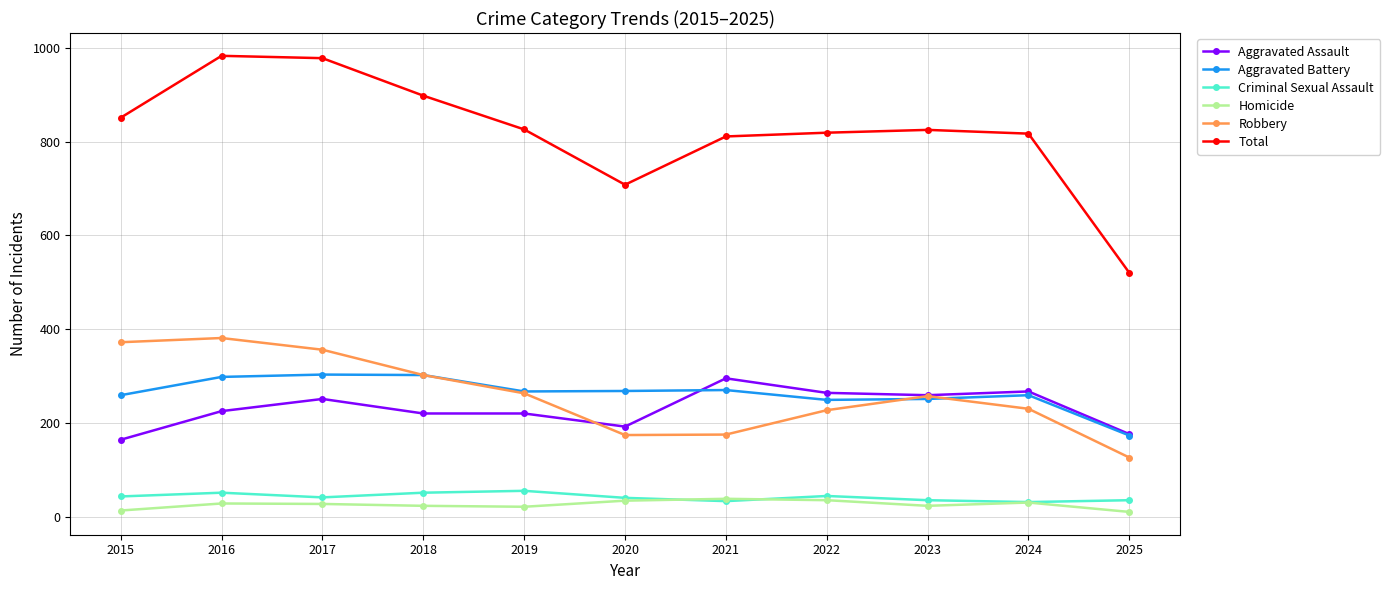

What is the difference between the highest and lowest values at 2025?

510